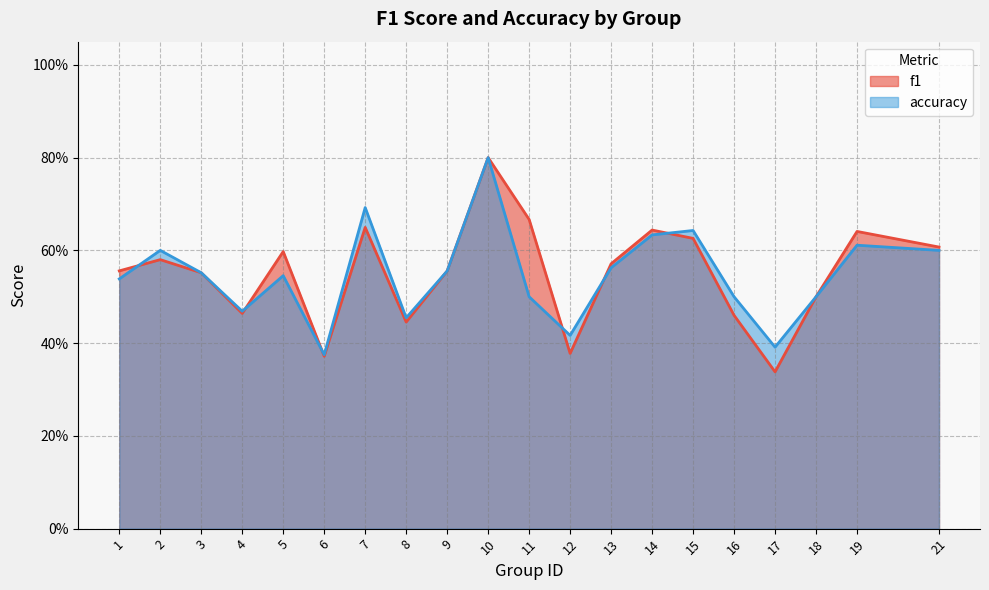

Reading left to right, list all the values displayed in this chart.

f1: 1=0.6	2=0.6	3=0.6	4=0.5	5=0.6	6=0.4	7=0.6	8=0.4	9=0.6	10=0.8	11=0.7	12=0.4	13=0.6	14=0.6	15=0.6	16=0.5	17=0.3	18=0.5	19=0.6	21=0.6
accuracy: 1=0.5	2=0.6	3=0.6	4=0.5	5=0.5	6=0.4	7=0.7	8=0.5	9=0.6	10=0.8	11=0.5	12=0.4	13=0.6	14=0.6	15=0.6	16=0.5	17=0.4	18=0.5	19=0.6	21=0.6